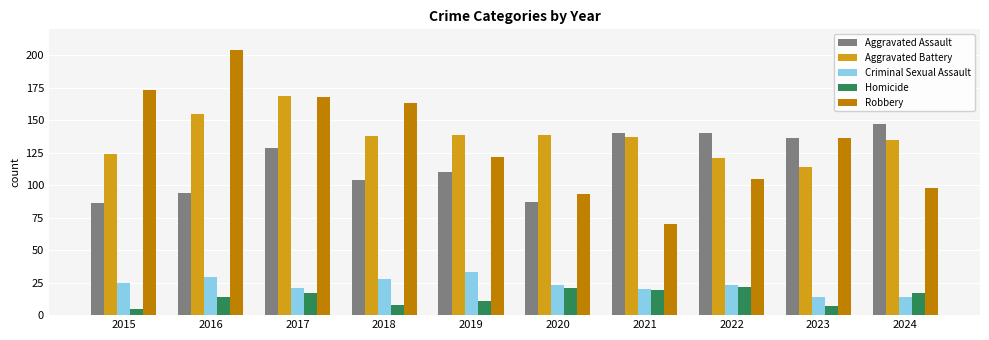

Which series has the largest range (max minus min)?

Robbery